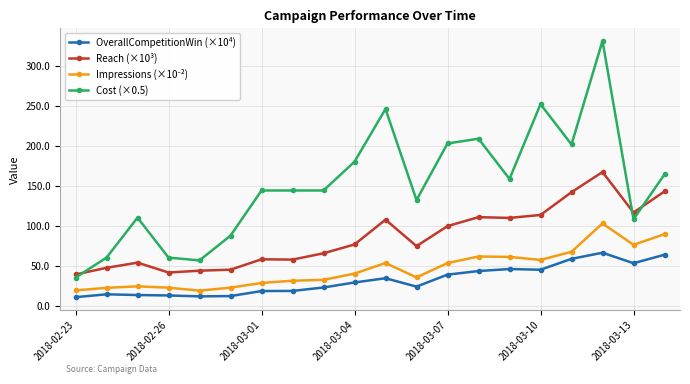

Which series has the largest total across all categories?

Cost (×0.5)